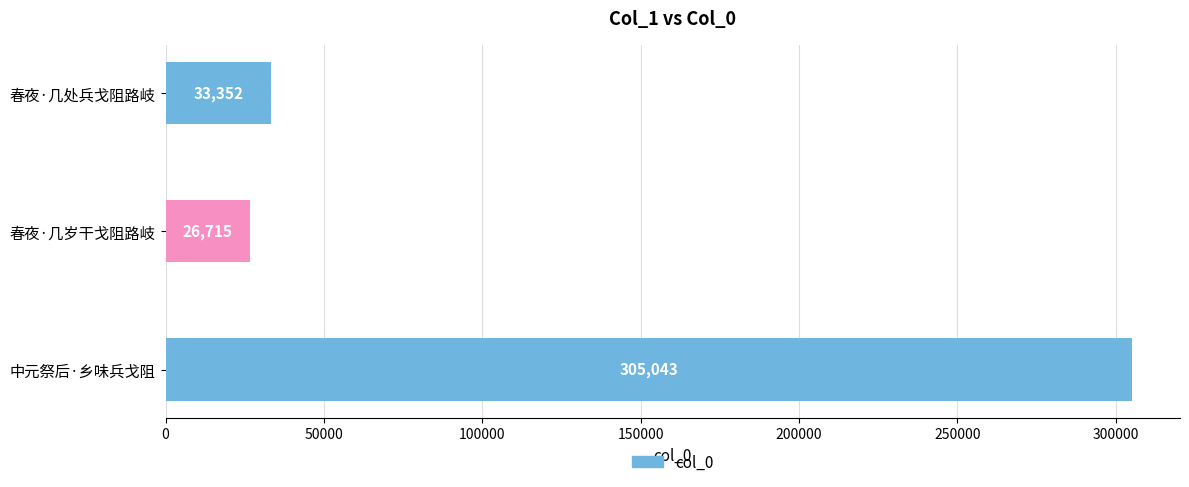

Reading top to bottom, list all the values displayed in this chart.

春夜·几处兵戈阻路岐=33352	春夜·几岁干戈阻路岐=26715	中元祭后·乡味兵戈阻=305043